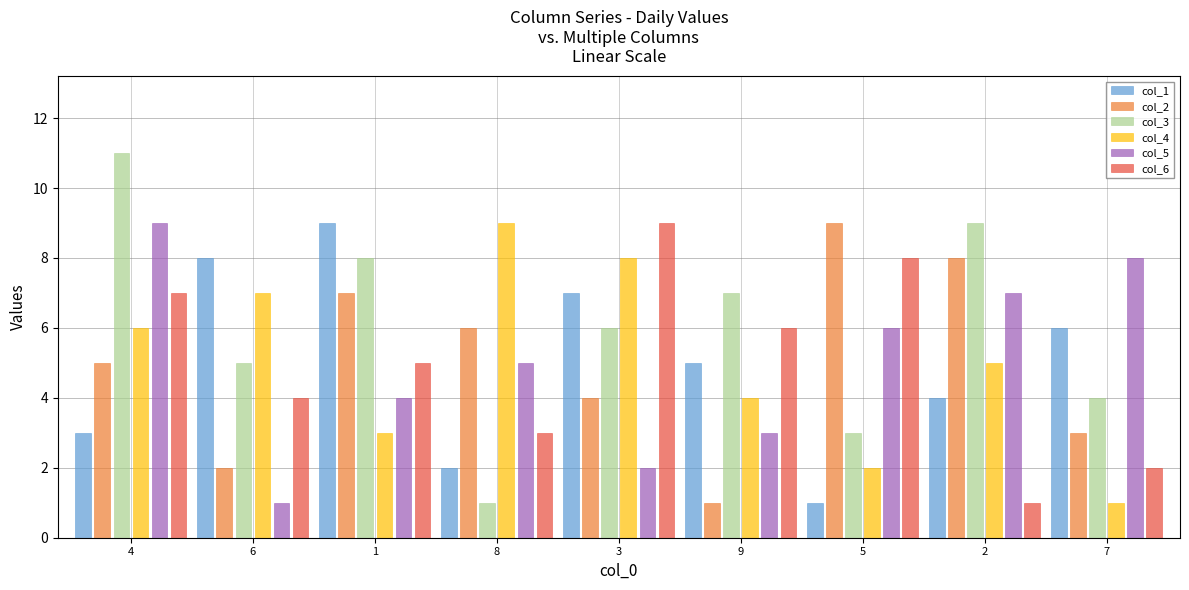

Which series has the widest spread of values?

col_3